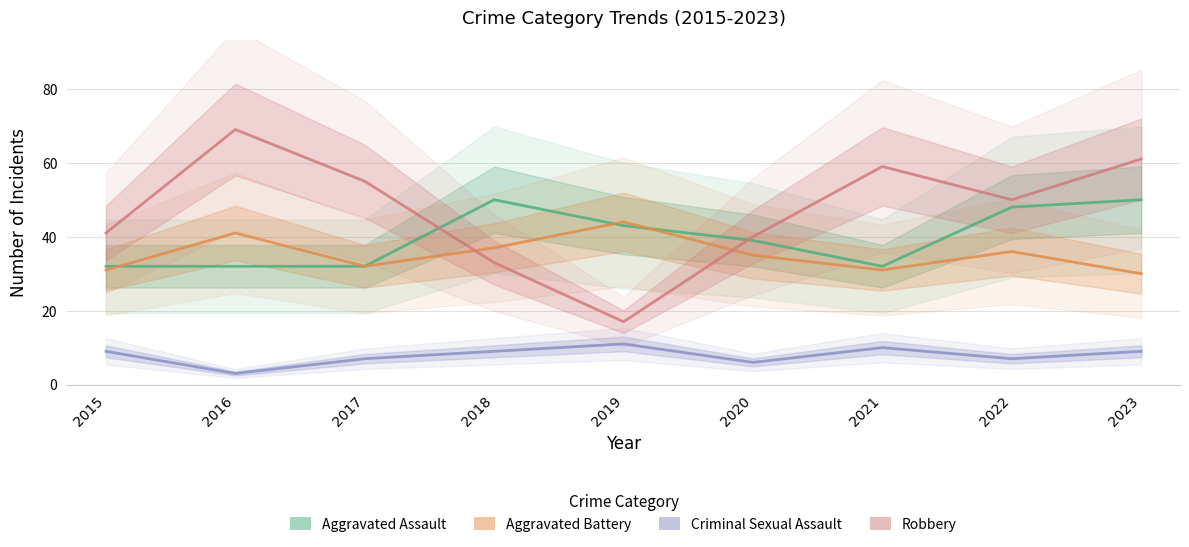

How many data points in Robbery are less than 50?

4